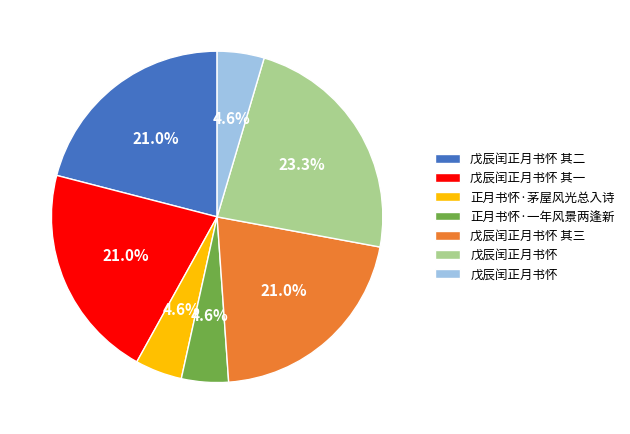

Is there a majority slice in this chart?

No